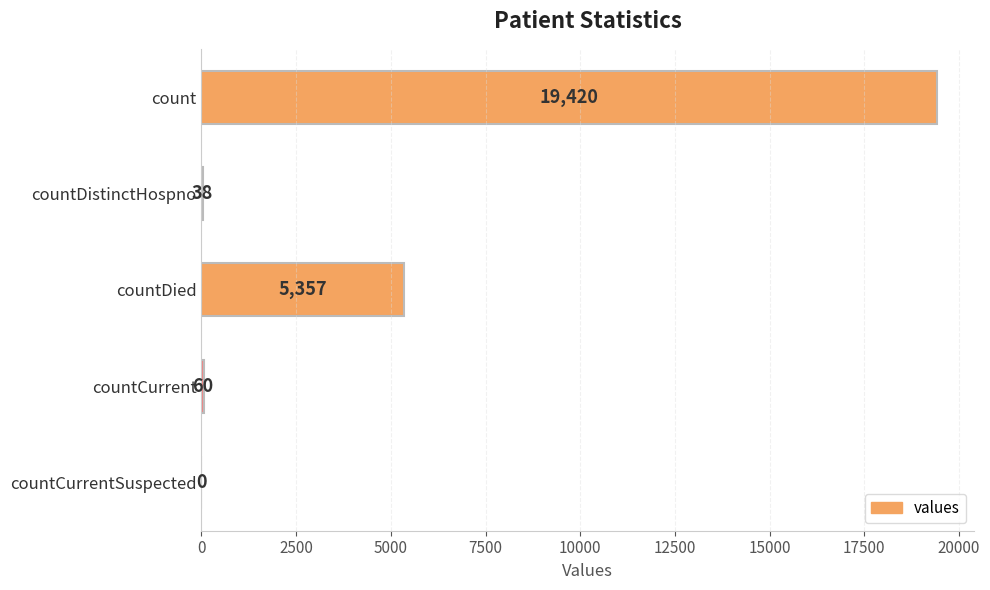

What is the greatest value displayed?

19420